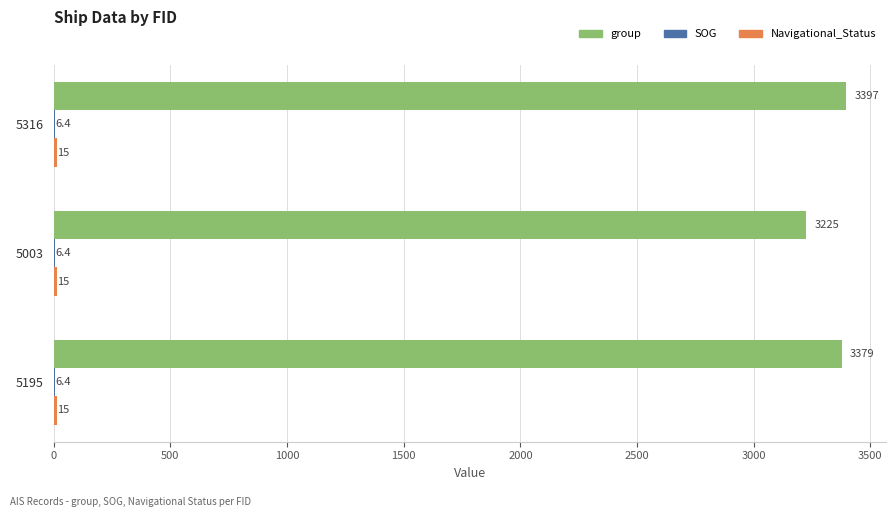

Between 5316 and 5003, which series saw the biggest shift?

group